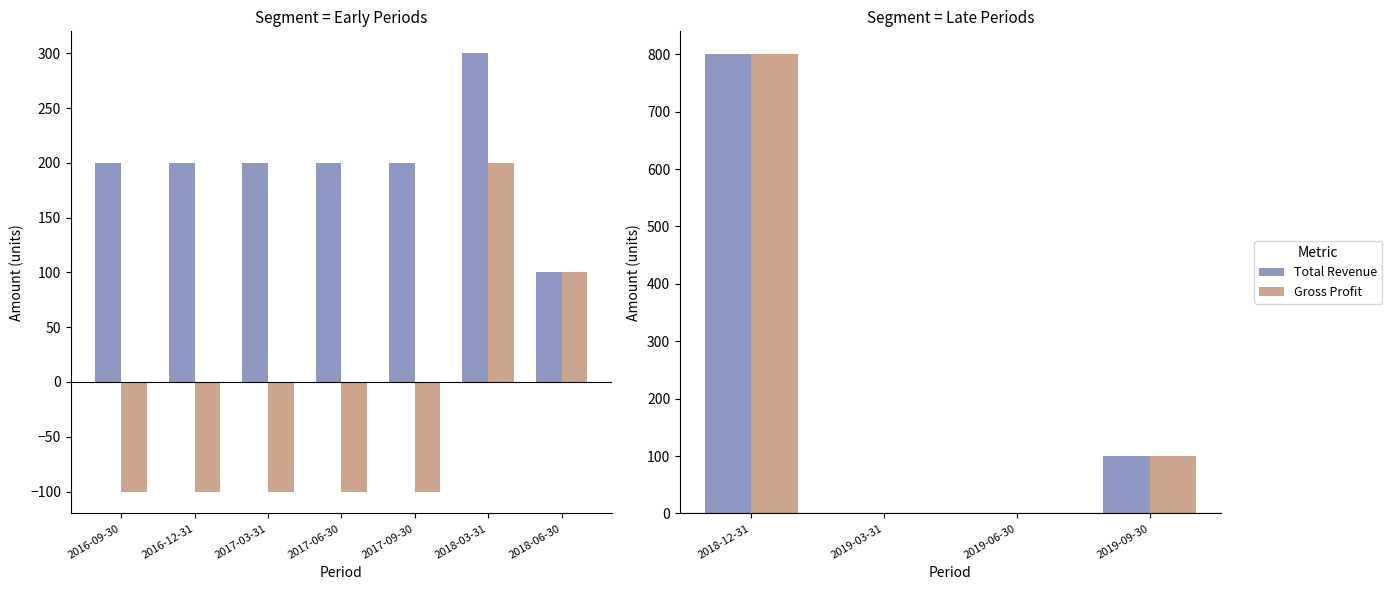

Which has a higher value, 2018-12-31 or 2019-09-30?

2018-12-31